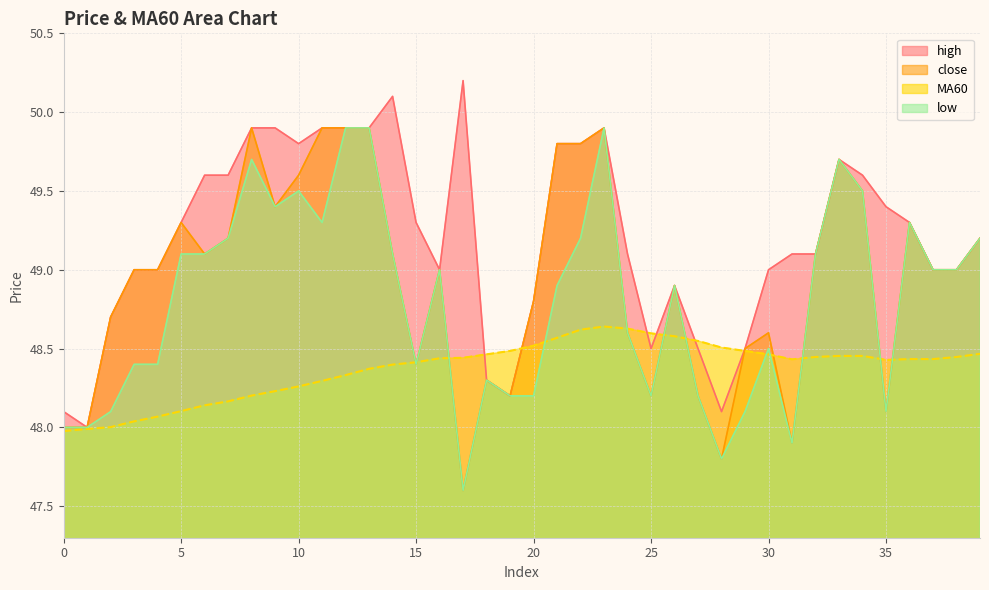

Is it true that low equals 48.0 at 1?

True